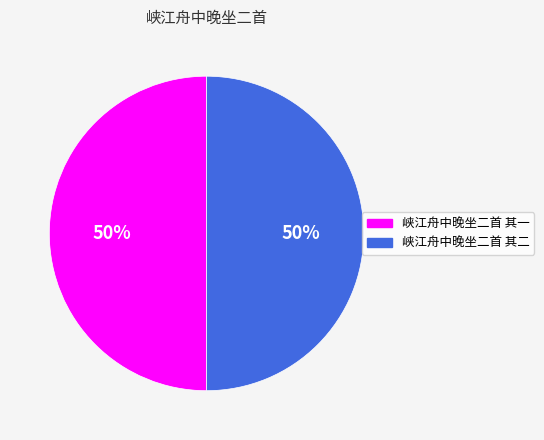

True or false: 峡江舟中晚坐二首 其一 accounts for 50% of the total.

True